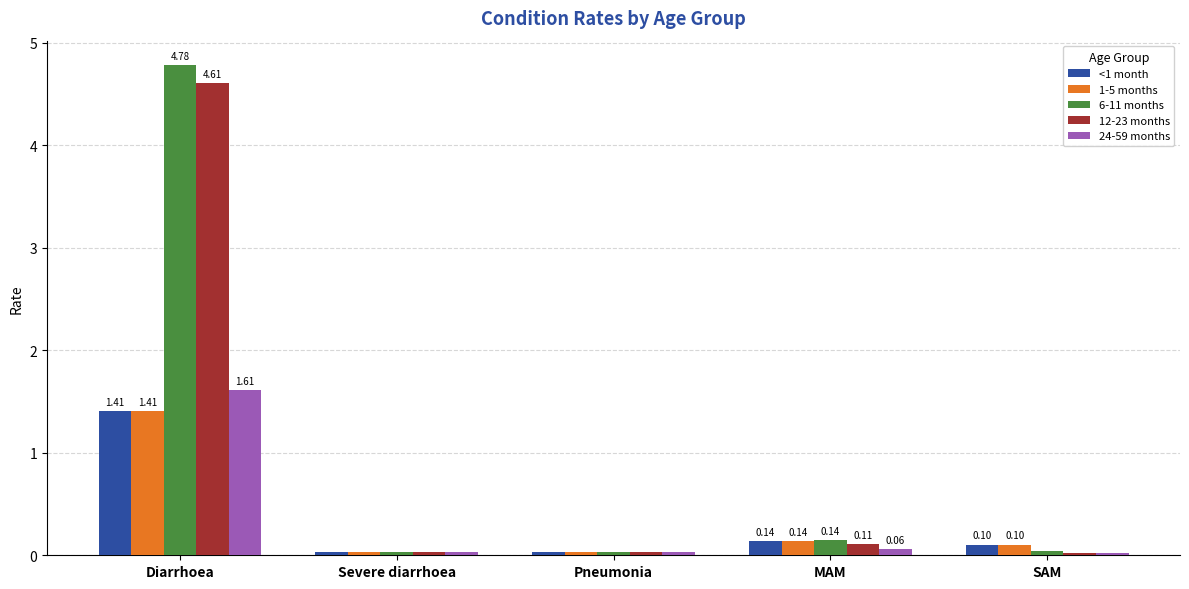

Which series has the largest range (max minus min)?

6-11 months